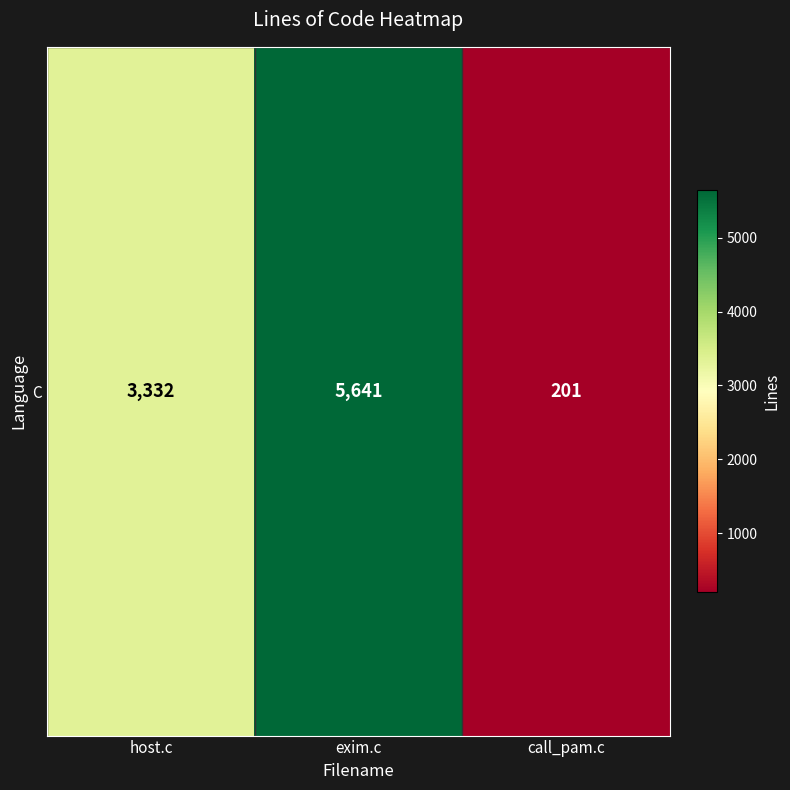

What is the ratio of the value at exim.c to the value at call_pam.c?

28.1